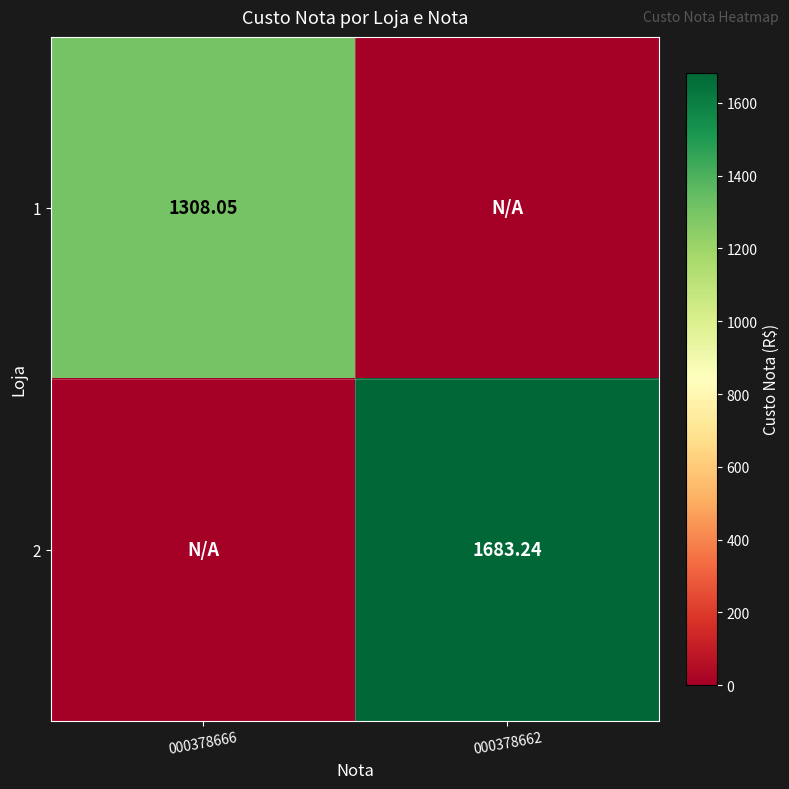

Which category has the highest value across all series?

000378662